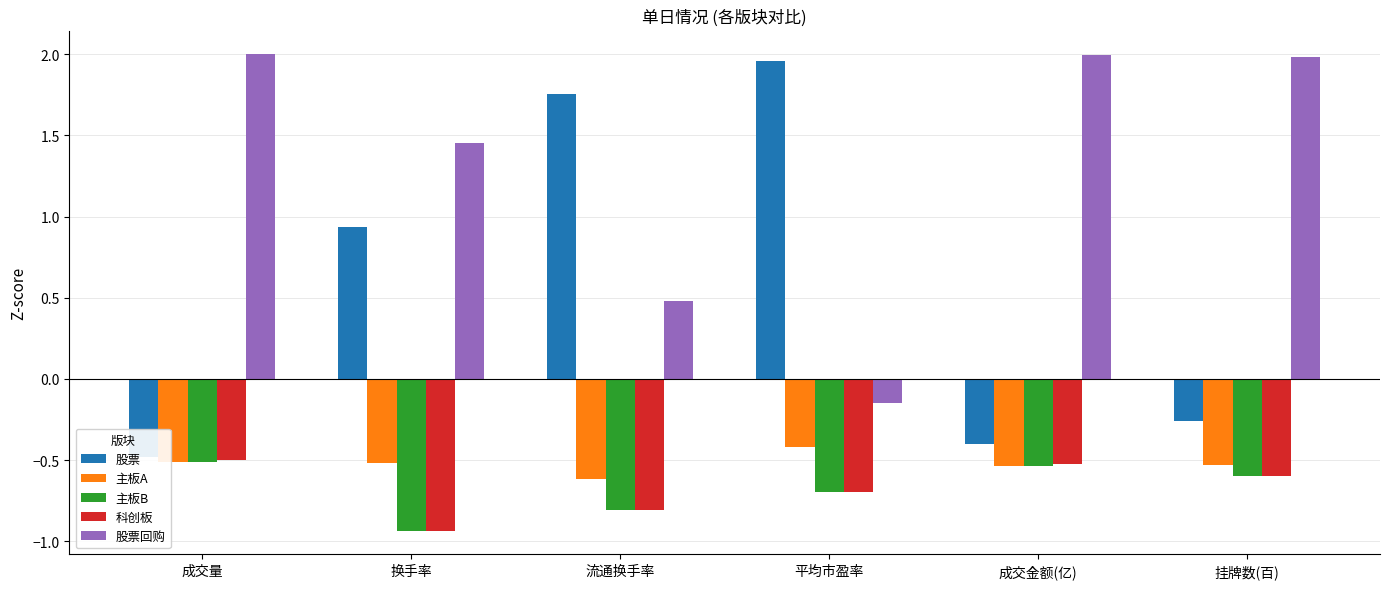

What is the difference between the 主板B values at 平均市盈率 and 挂牌数(百)?

0.1